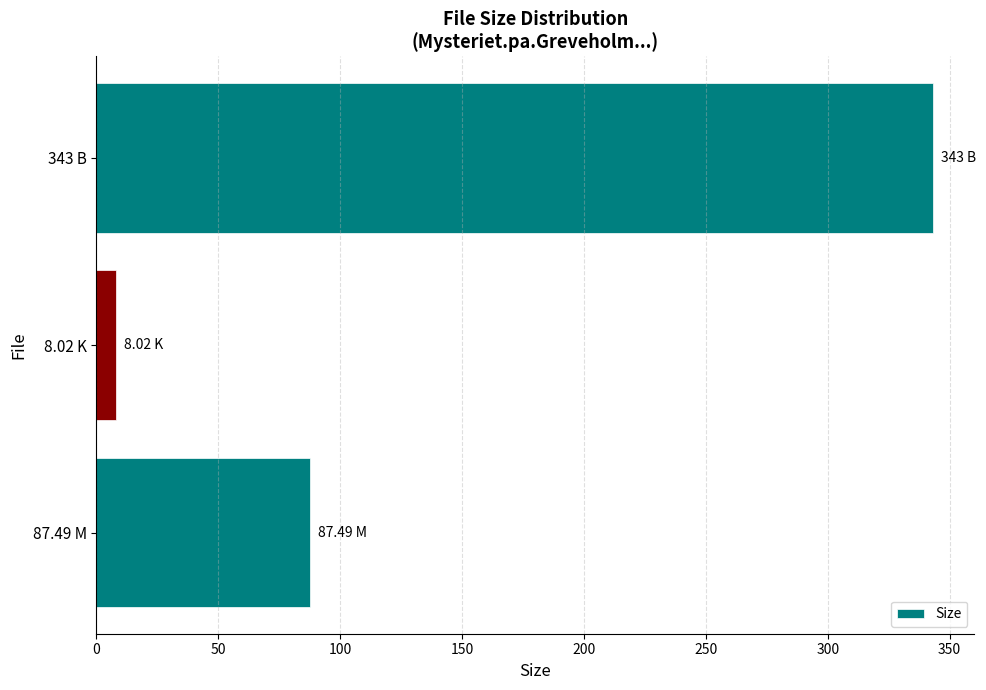

How many series are shown in this chart?

1